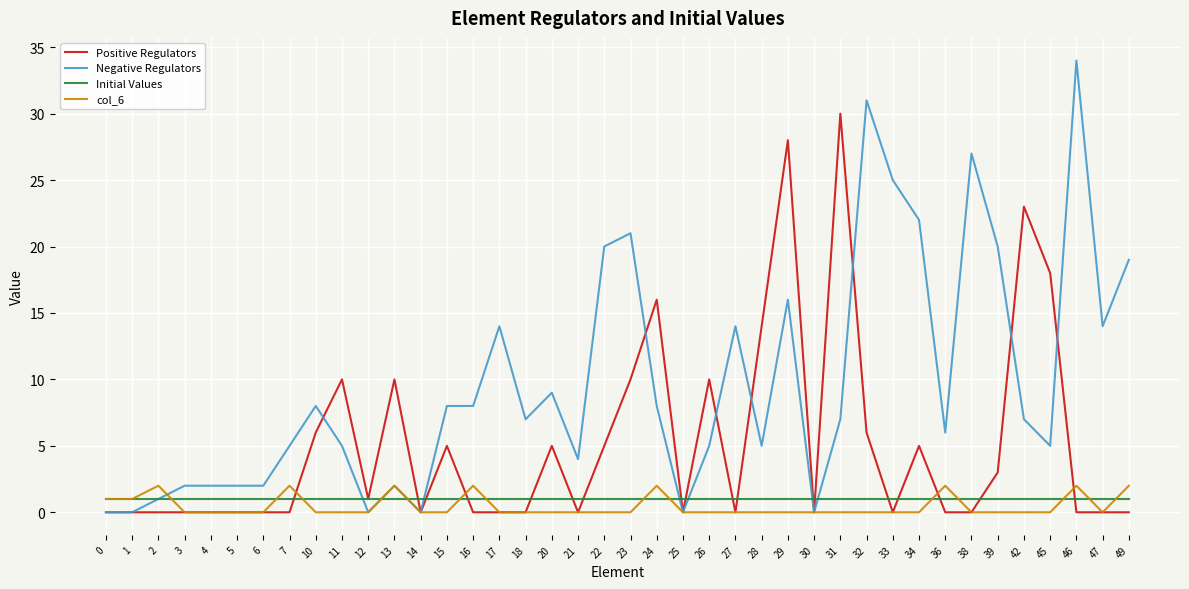

What is the maximum value for col_6?

2